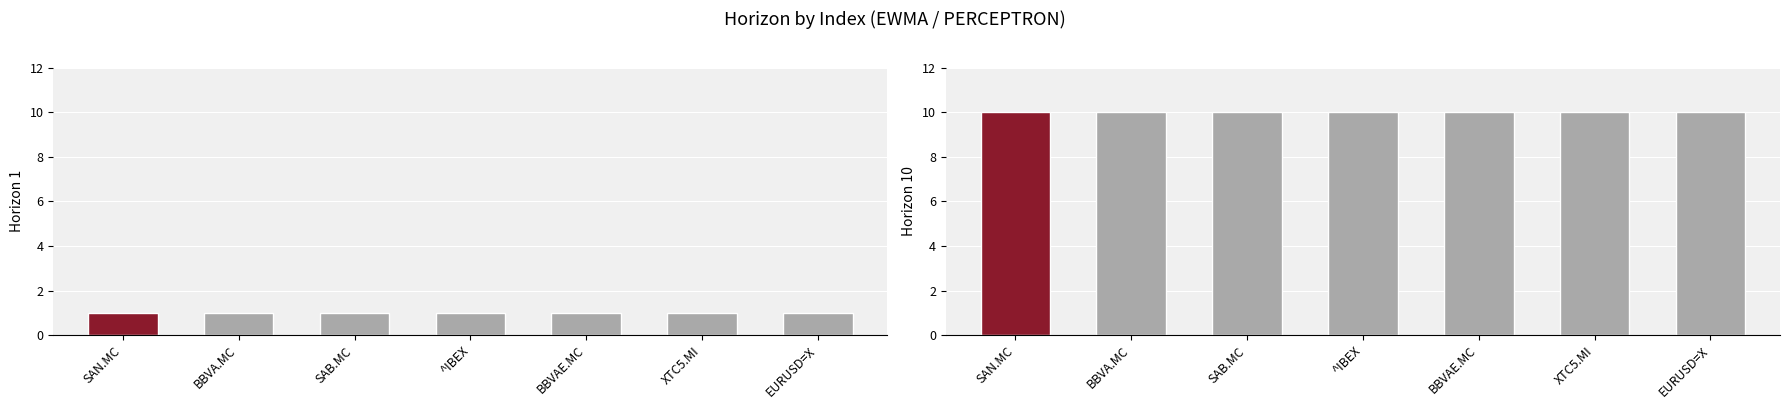

At which category is the sum across all series the highest?

SAN.MC